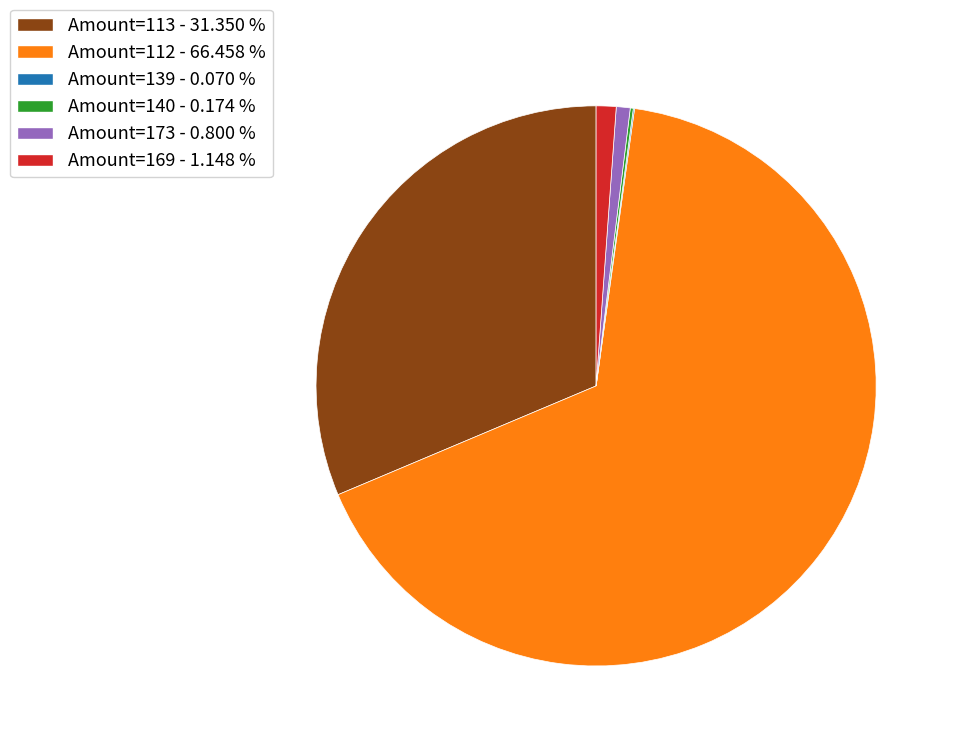

Is the sum of Amount=169 - 1.148 % and Amount=112 - 66.458 % greater than half?

Yes